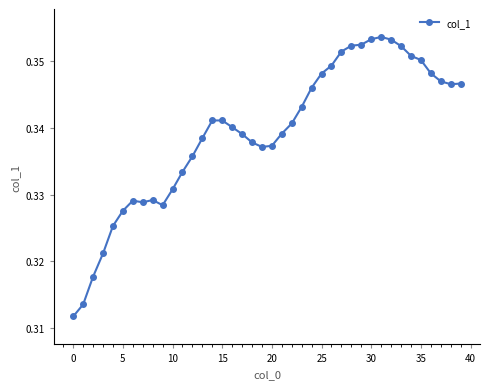

Count the number of data series in this chart.

1